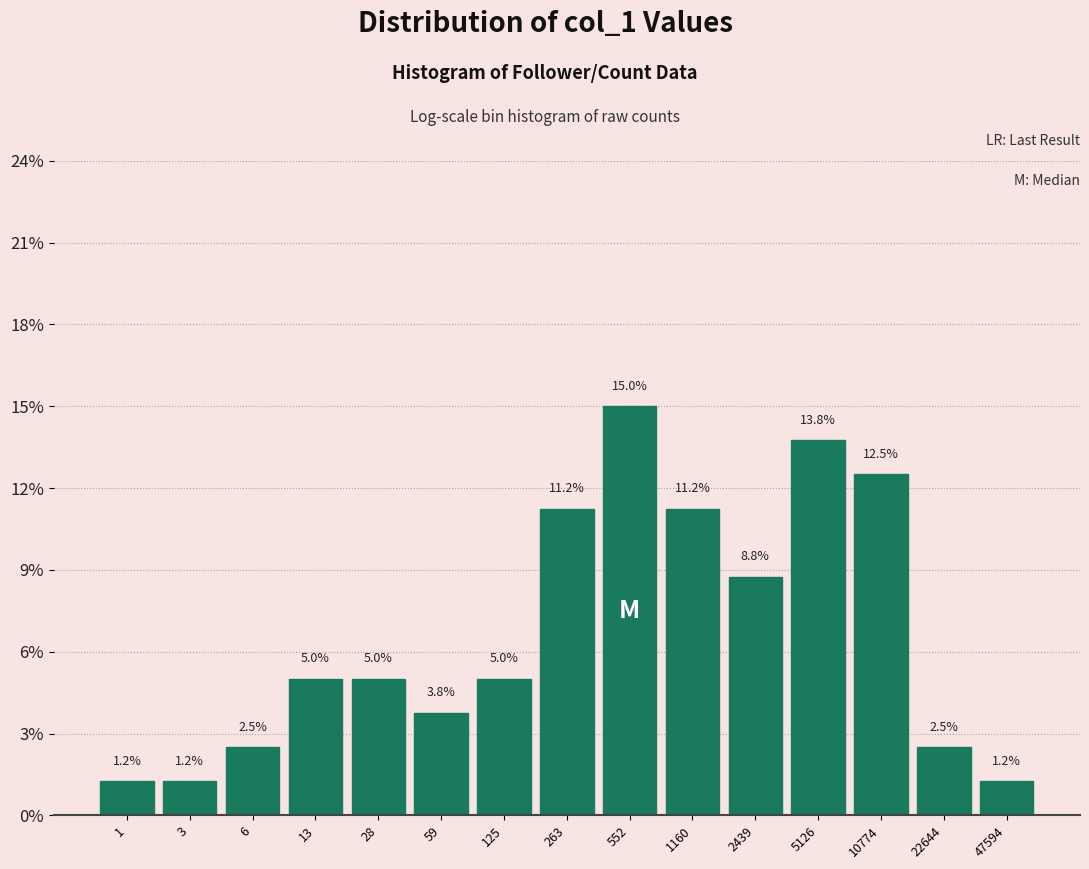

What is the value of the 11th bar from the left?

8.8